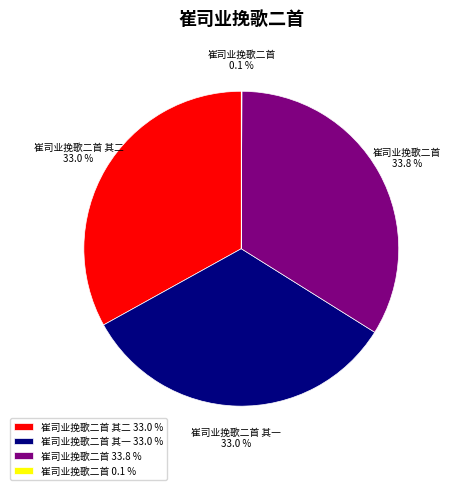

Does any single category account for the majority?

No